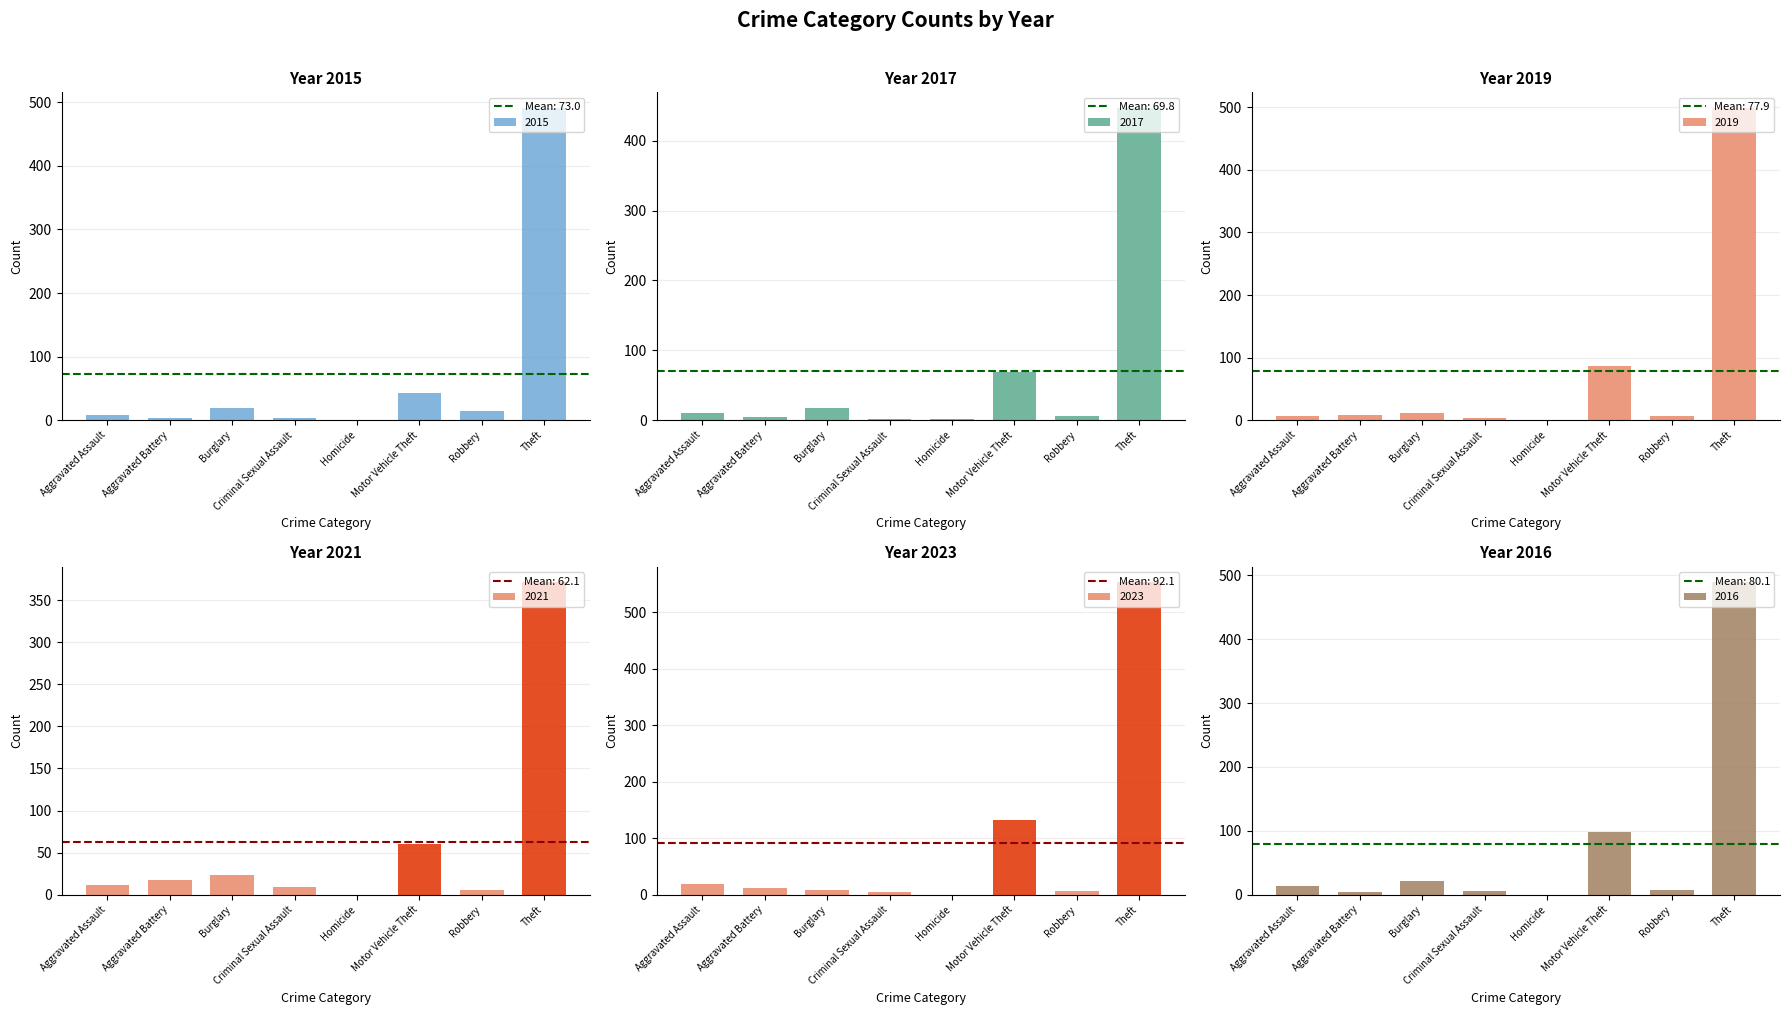

The value of 2019 at Robbery is 6. True or false?

True